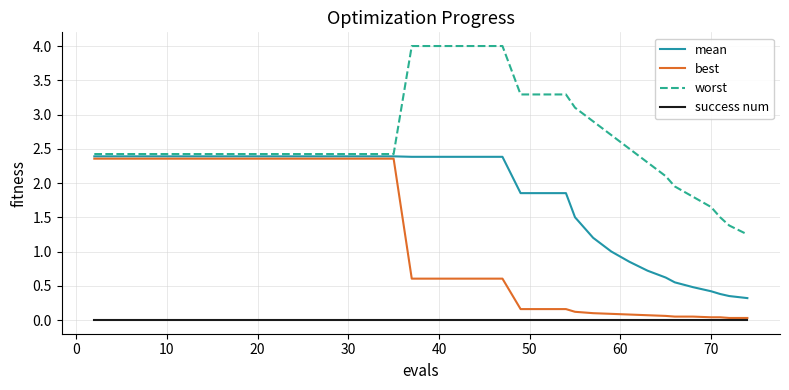

List the series in order of their overall mean, lowest first.

success num, best, mean, worst